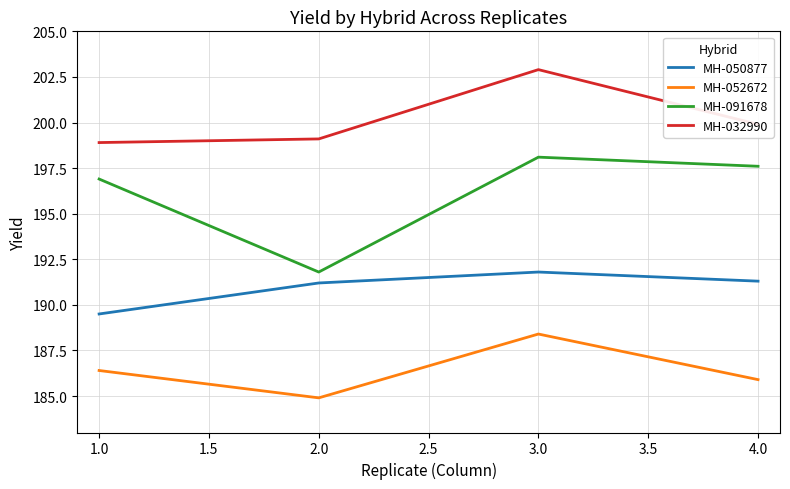

The MH-091678 series shows 112.3 at 2.0. True or false?

False